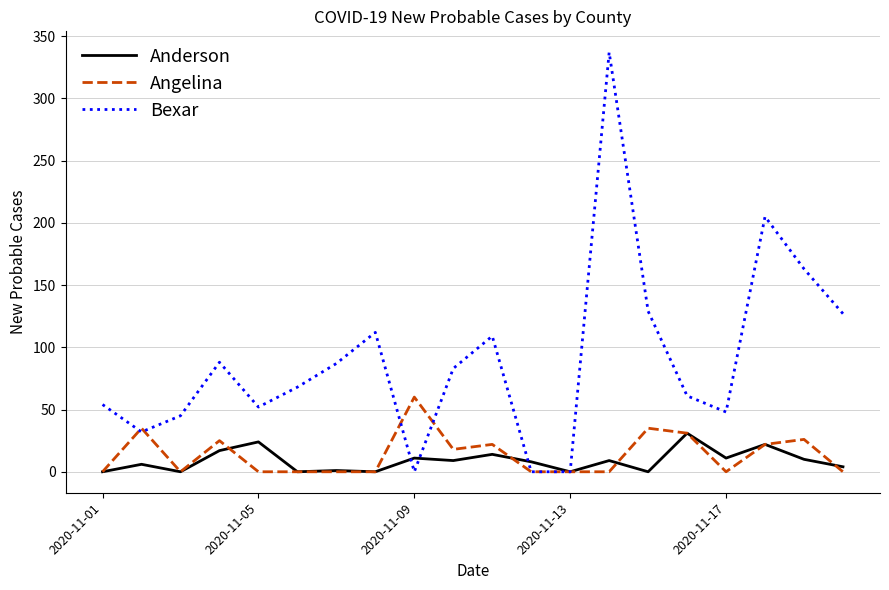

Which series has the largest range (max minus min)?

Bexar